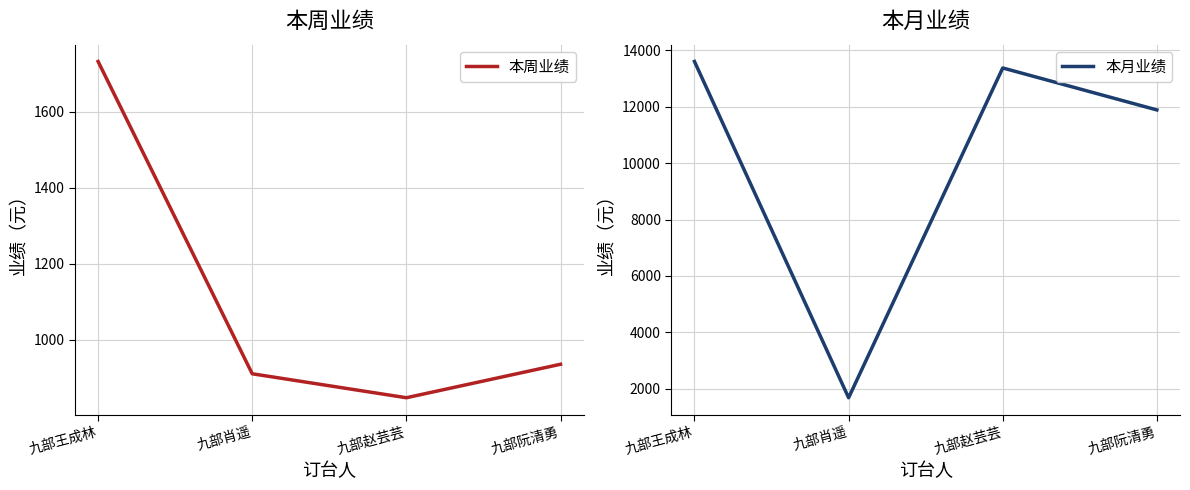

What is the smallest value displayed?

848